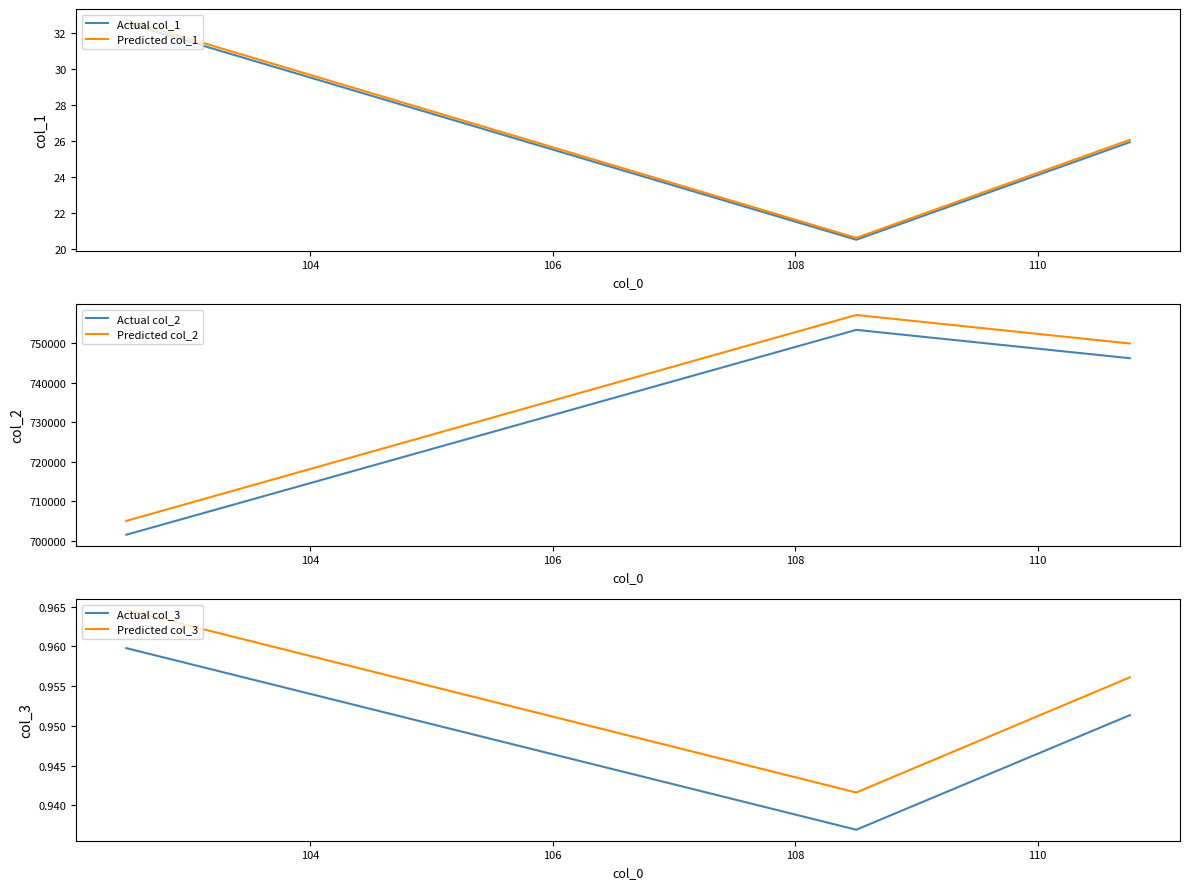

What is the maximum value for Actual col_2?

753345.0